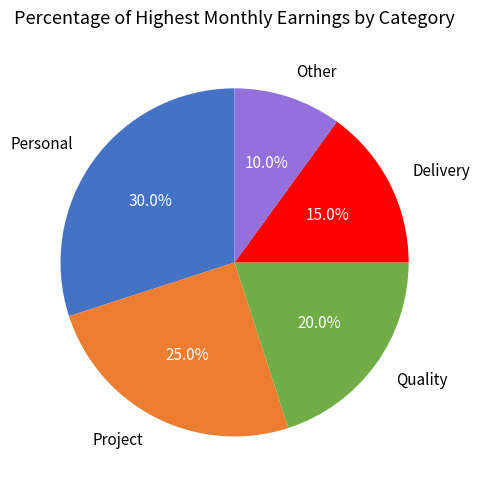

Does Quality account for over 50% of the chart?

No